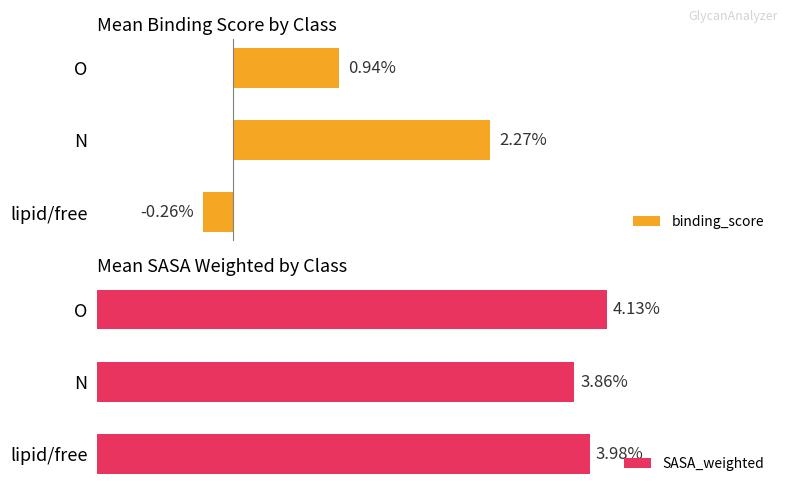

Rank the categories by binding_score value from highest to lowest.

N, O, lipid/free